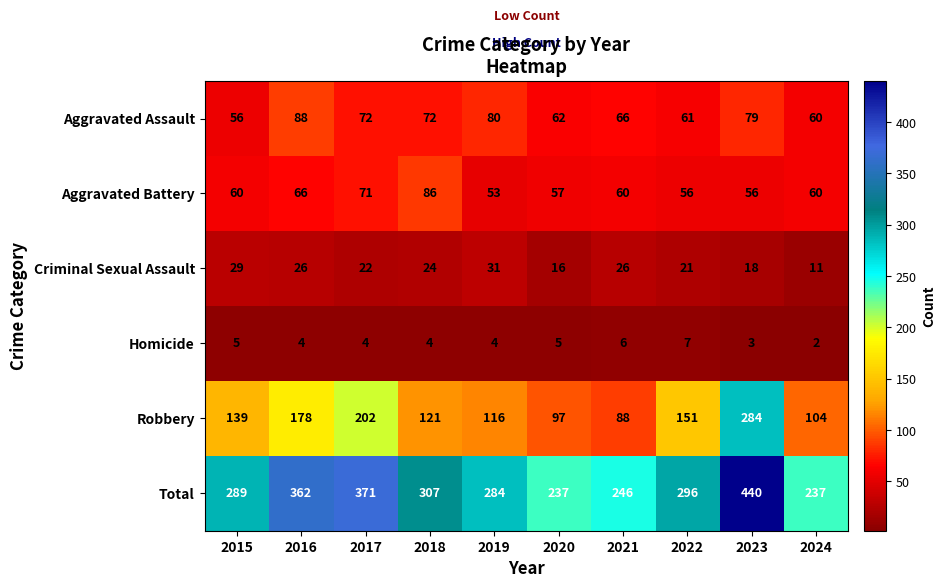

What is the sum of the Aggravated Battery values at 2018 and 2015?

146